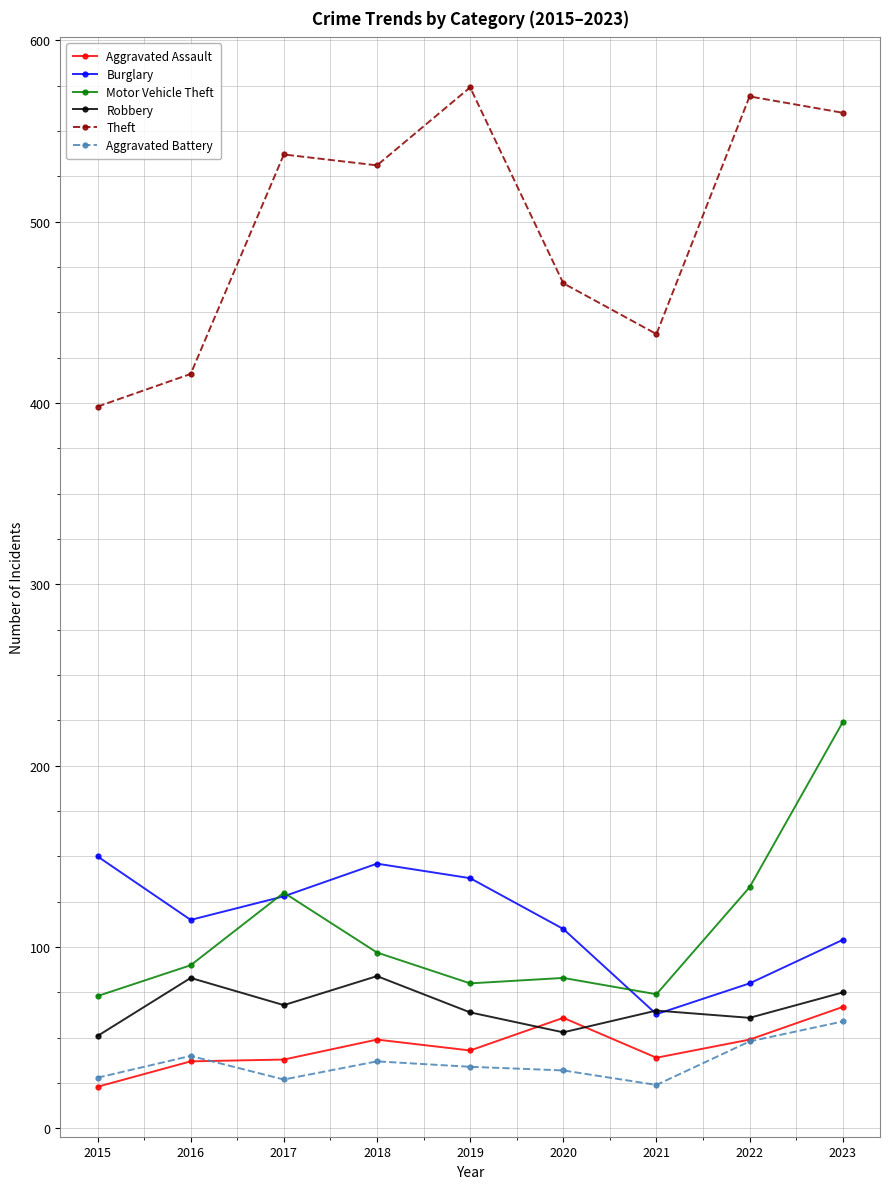

At how many categories does at least one series exceed 563?

2